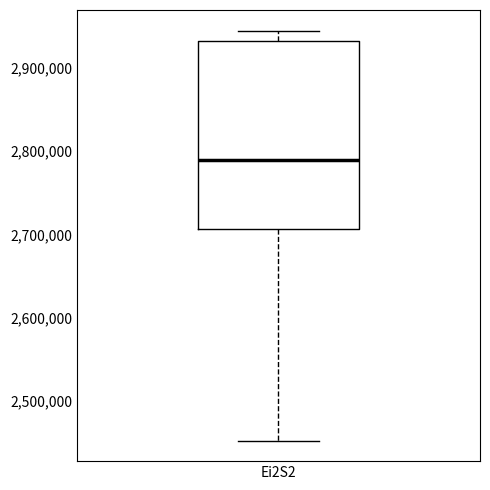

Transcribe this box plot: give where the median line is, the range the box spans, and where the two whiskers end, as read against the y-axis. The values are not printed on the chart, so give them approximately, as read against the axis.

median 2790000, box 2710000 to 2930000, whiskers 2450000 to 2950000